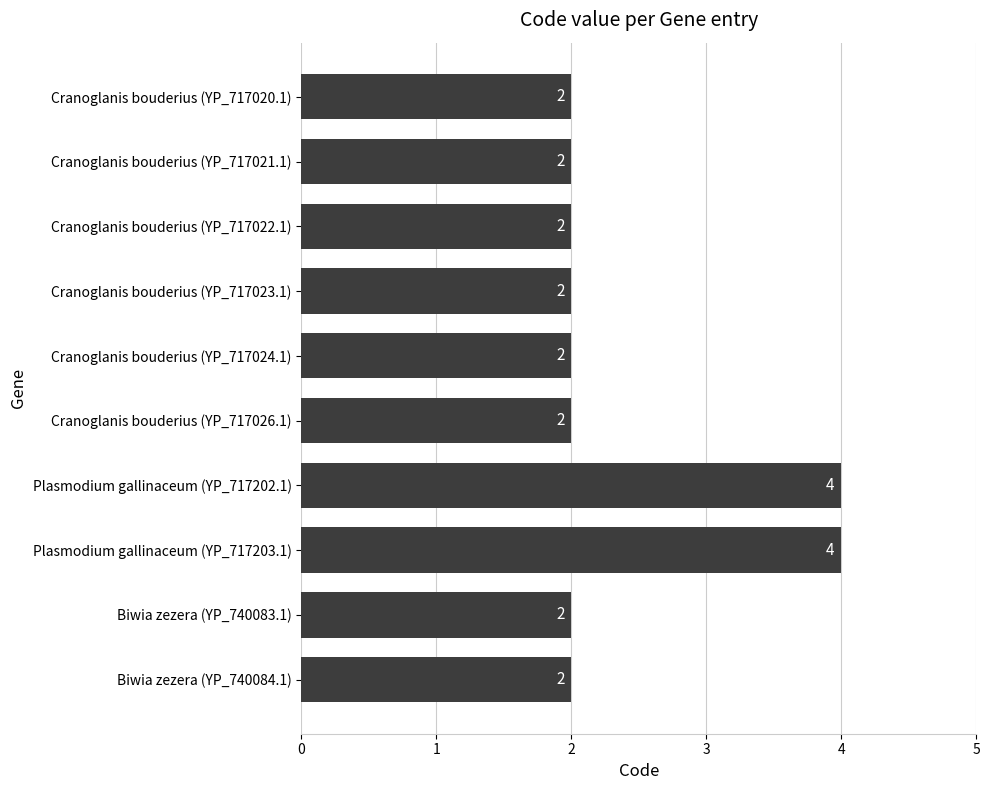

What is the maximum value shown in the chart?

4